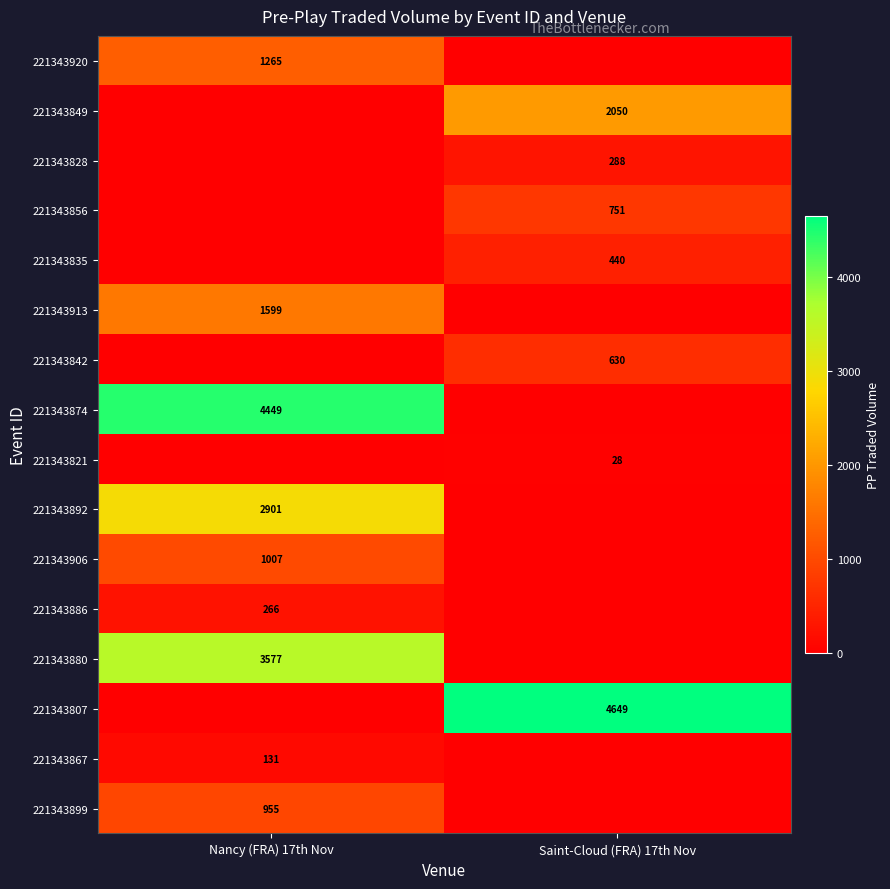

Between Nancy (FRA) 17th Nov and Saint-Cloud (FRA) 17th Nov, which is larger?

Nancy (FRA) 17th Nov